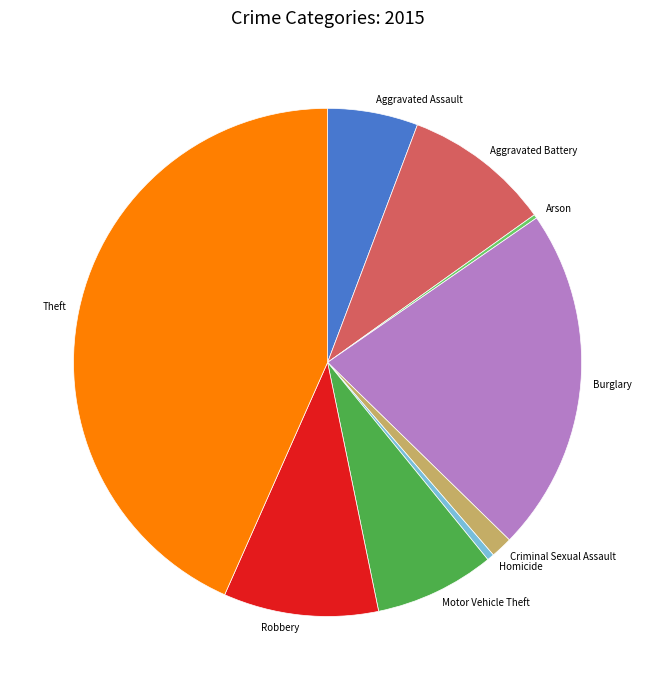

Is there a majority slice in this chart?

No